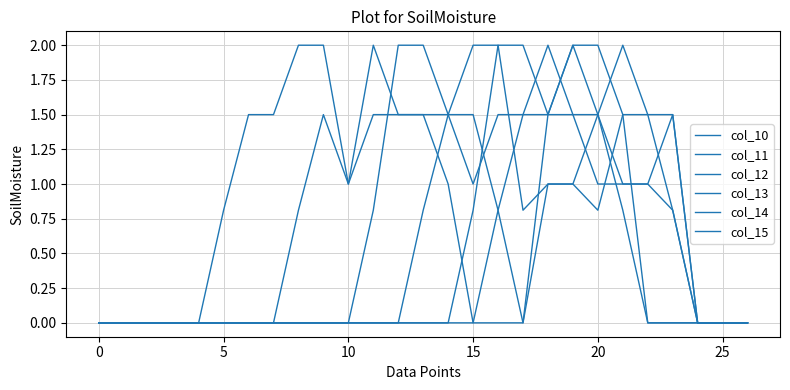

Is this an area chart (filled region under the line)?

No